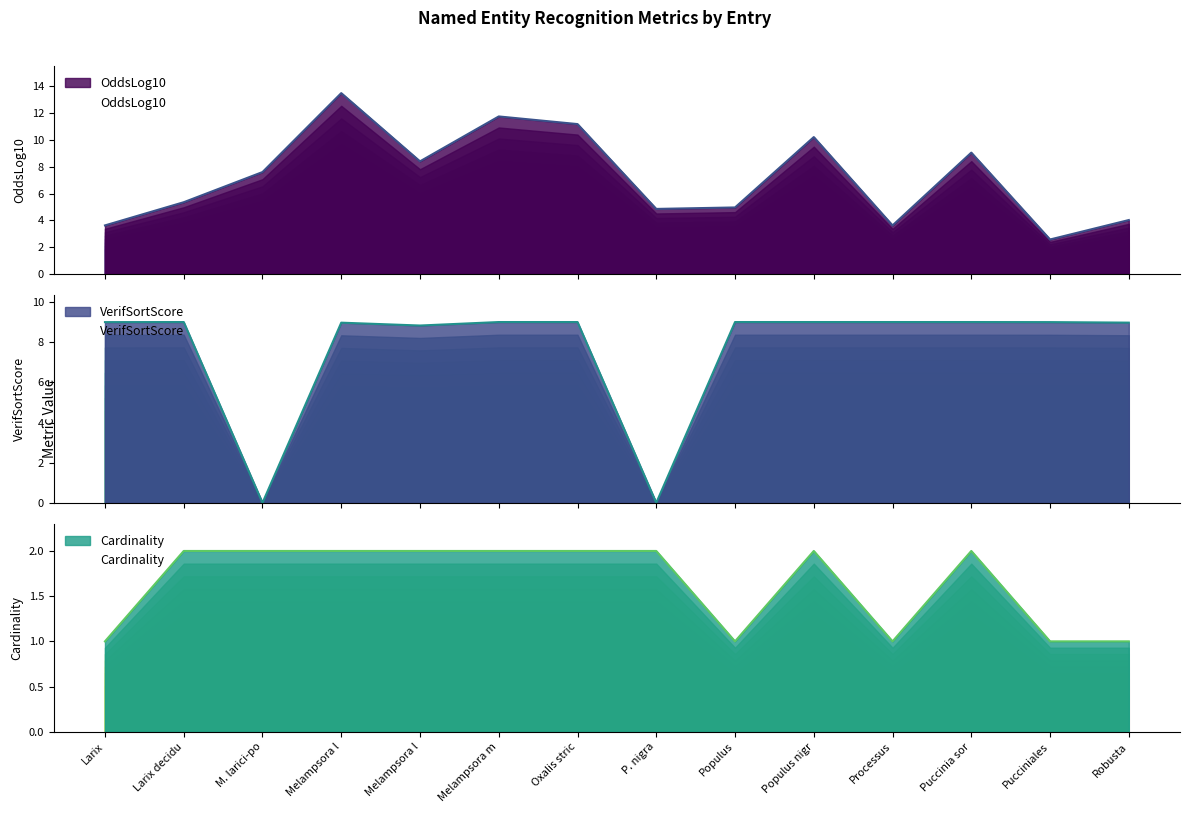

What is the total value across all series at M. larici-po?

9.6